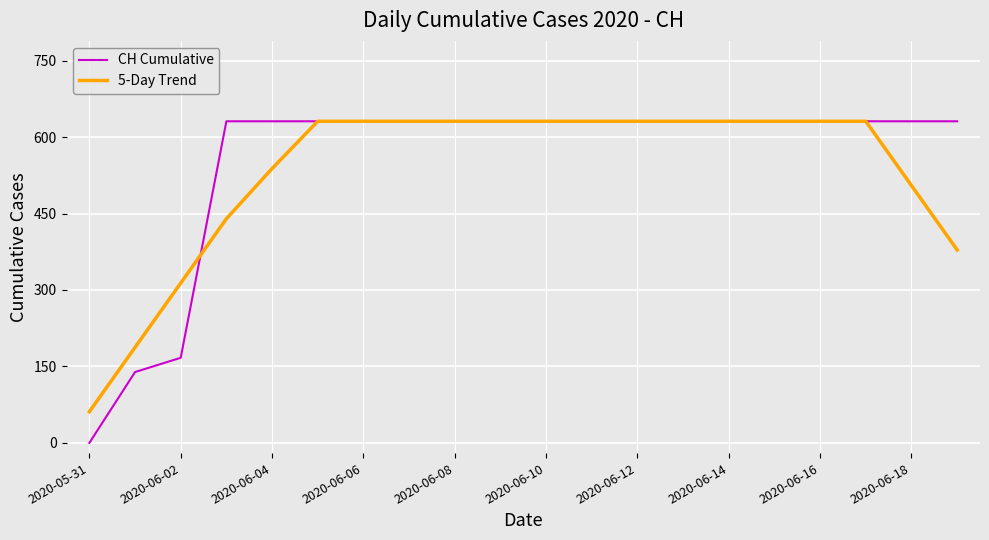

Which series has the largest range (max minus min)?

CH Cumulative